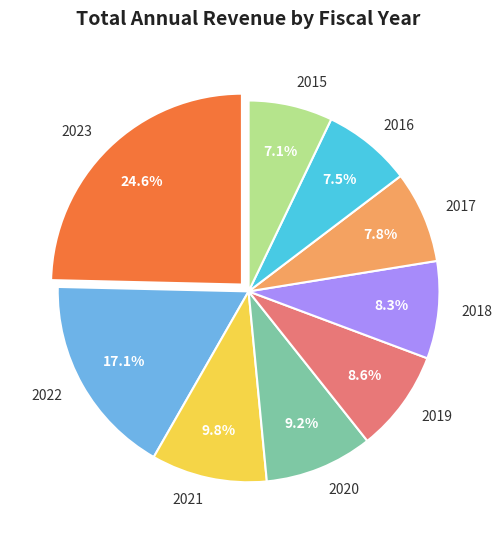

Count the number of slices in the pie.

9